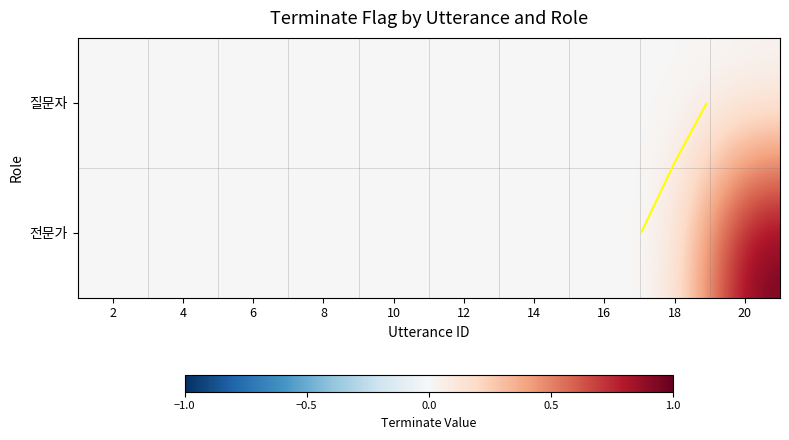

At which category does the chart reach its minimum across all series?

2